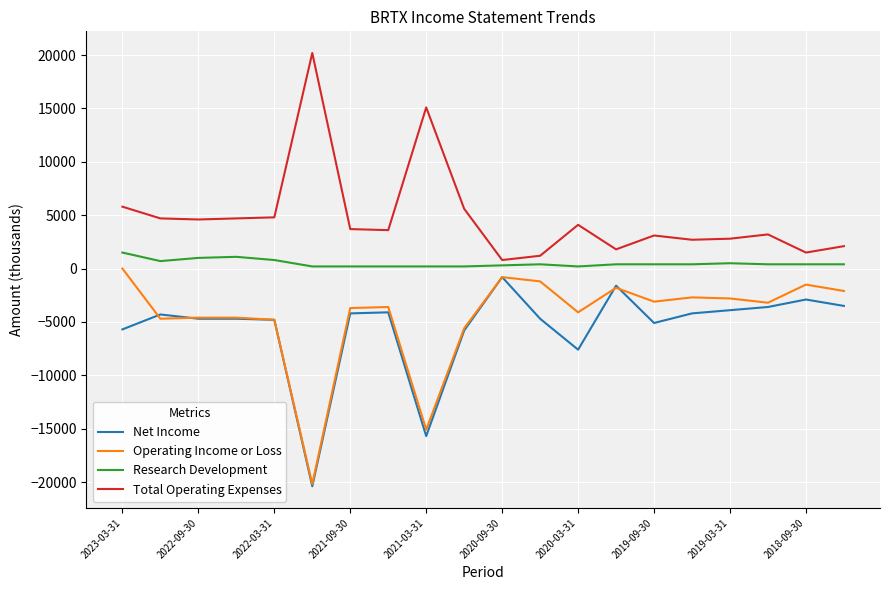

What is the maximum value shown in the chart?

20200